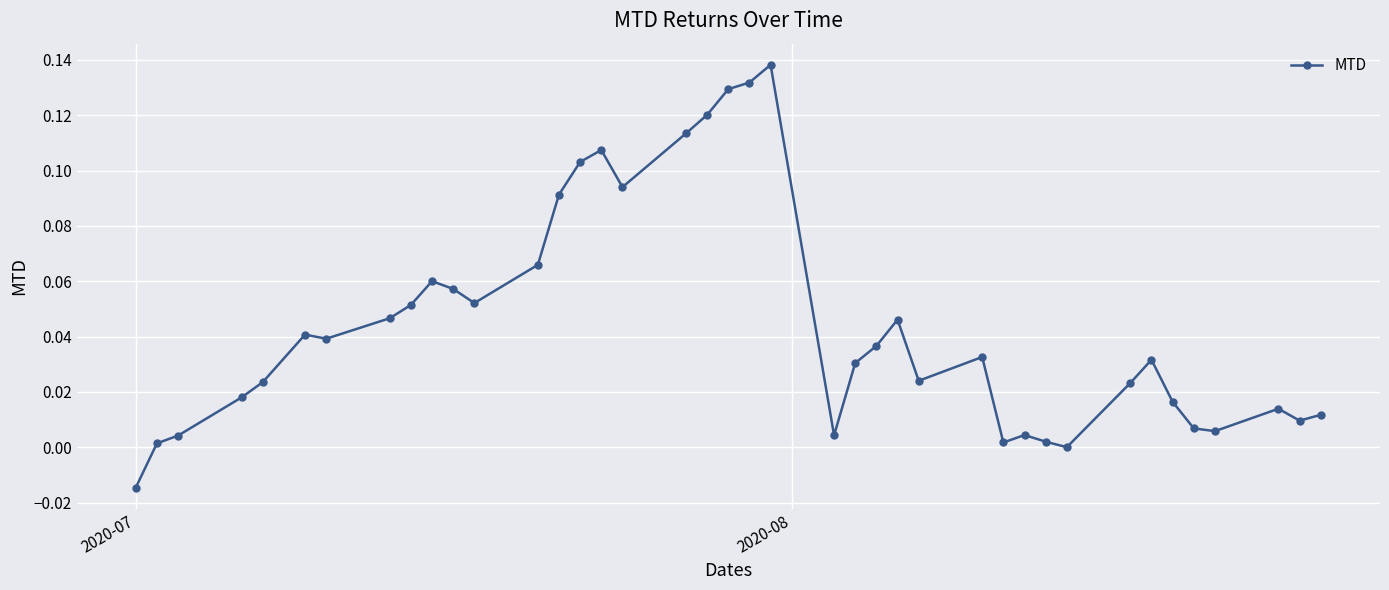

True or false: there are more than 1 points higher than both neighbors.

True